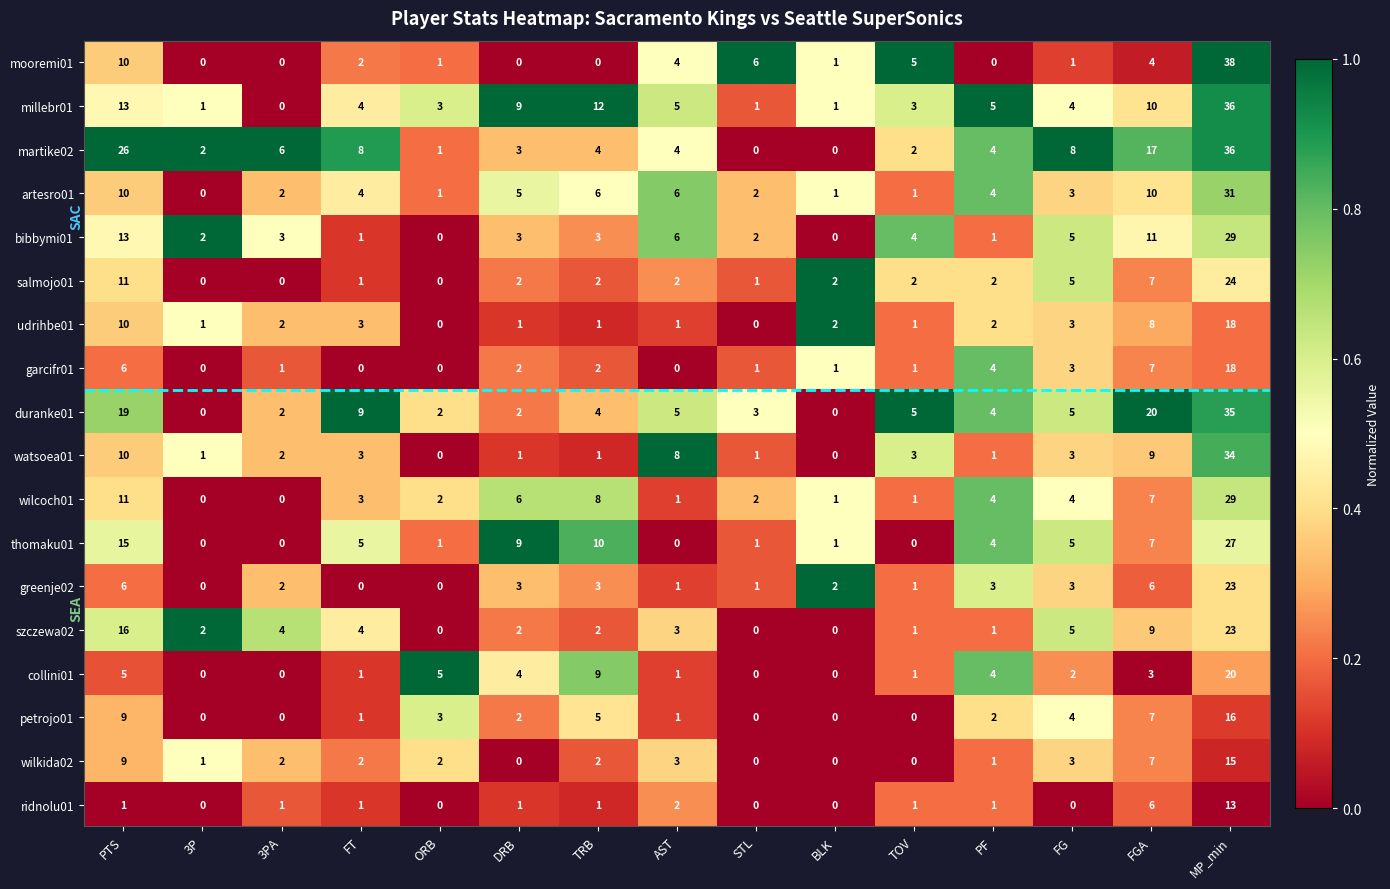

What is the greatest value displayed?

38